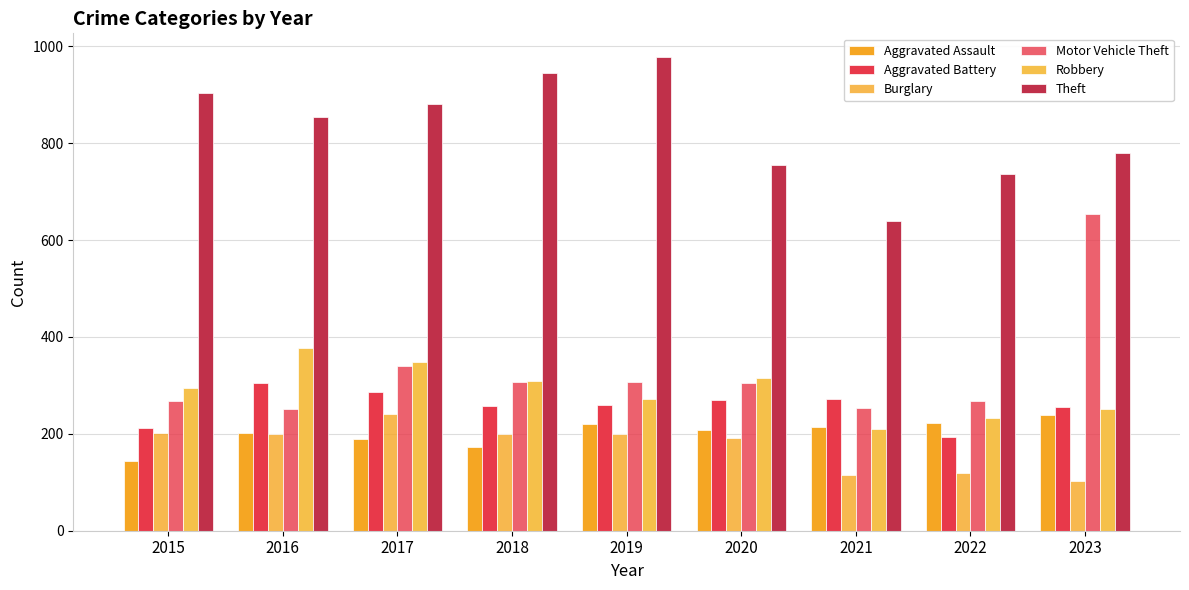

How many values in the Aggravated Assault series are below 208?

4